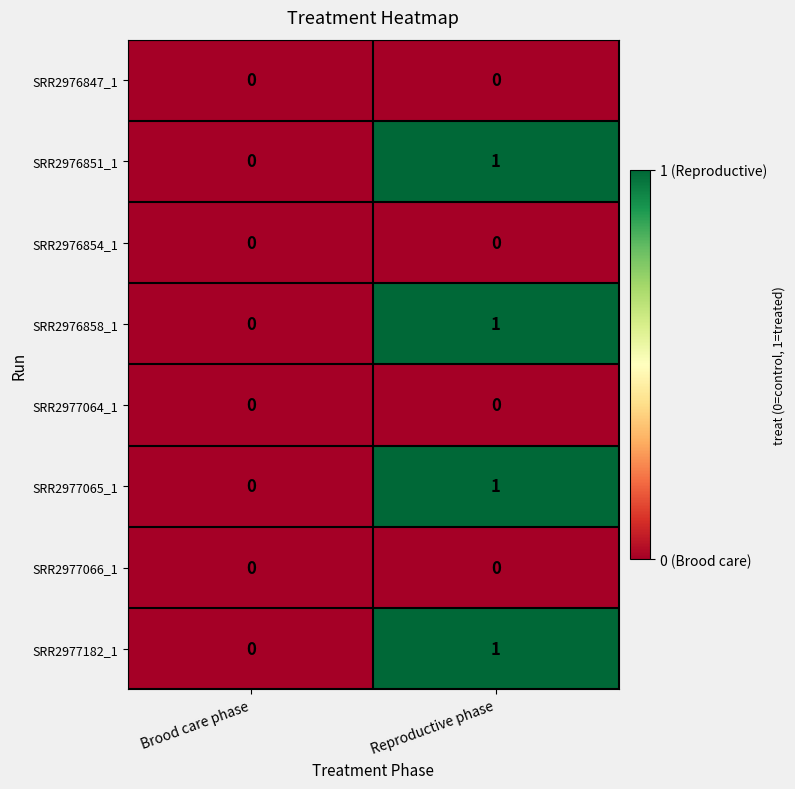

At which category does the chart reach its peak across all series?

Reproductive phase